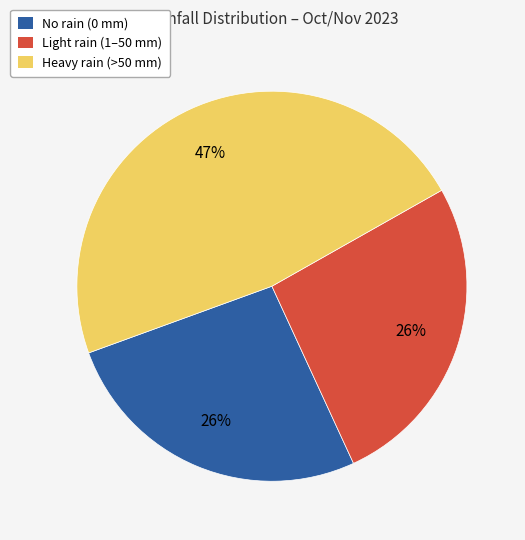

Is there any slice that represents more than half of the pie?

No